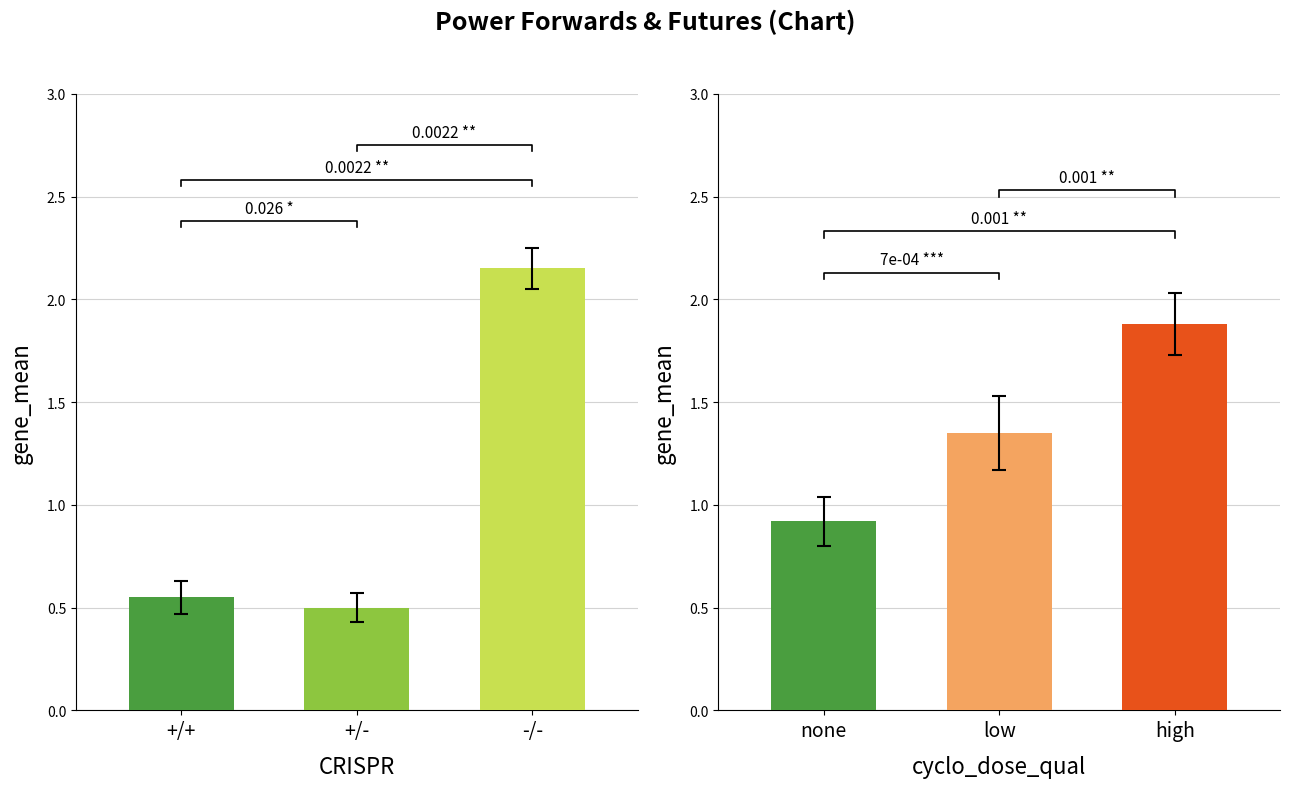

At which category does the chart reach its peak across all series?

-/-